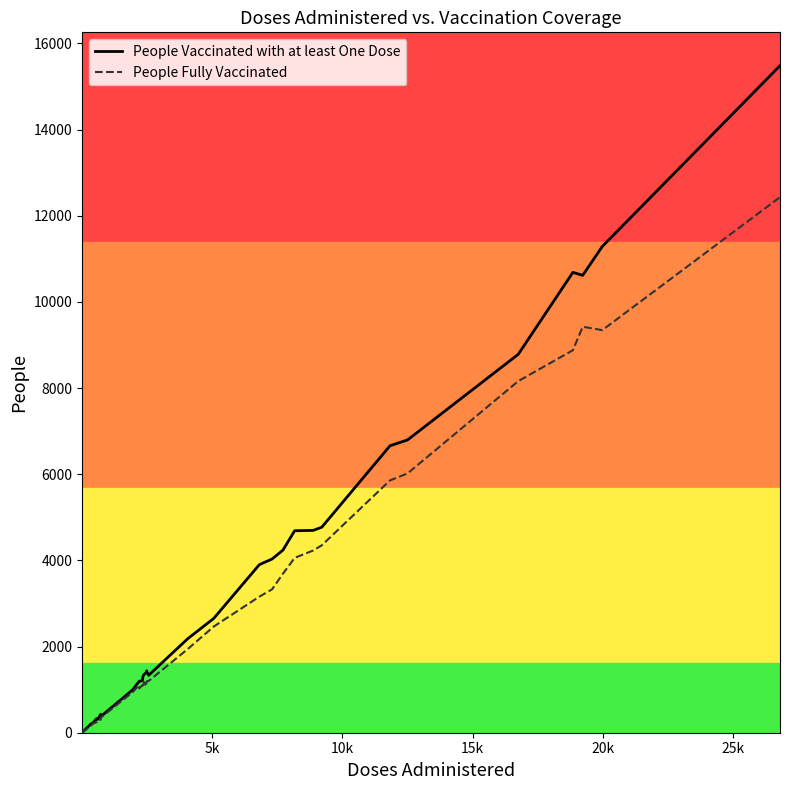

True or false: People Vaccinated with at least One Dose and People Fully Vaccinated intersect in this chart.

False